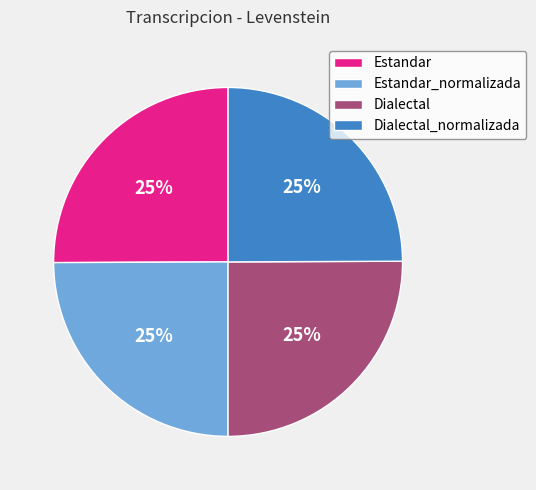

The Dialectal slice represents 20% of the pie. True or false?

False